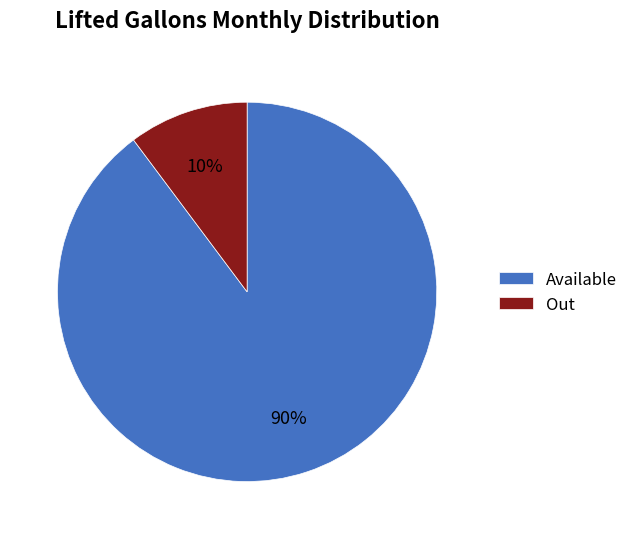

How many segments does this pie chart have?

2